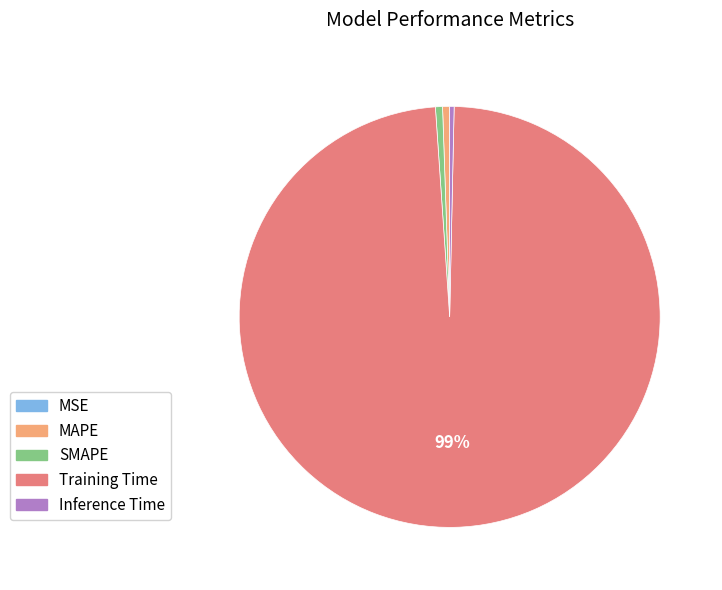

Does SMAPE account for over 50% of the chart?

No